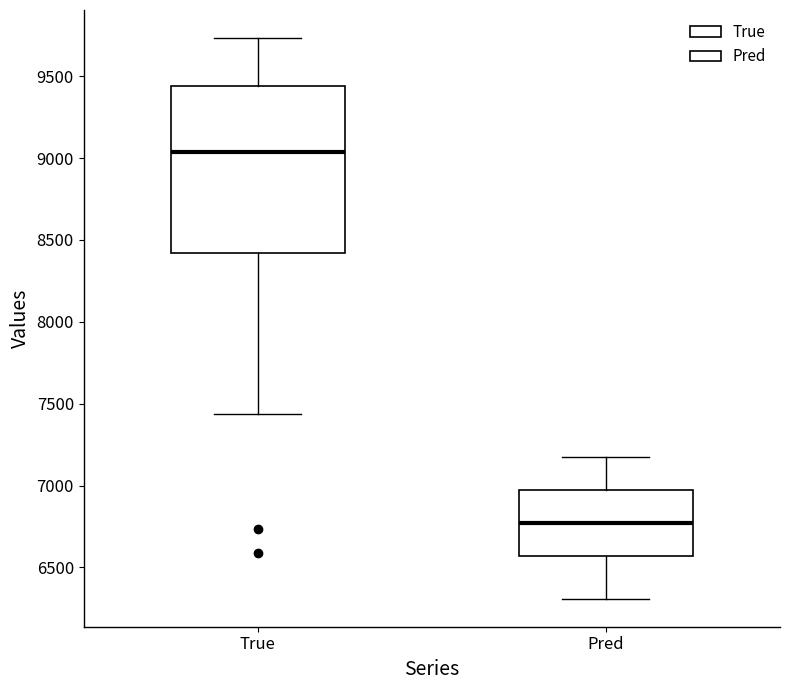

Where is the lower edge of the box for Pred on the y-axis? The values are not printed on the chart, so give them approximately, as read against the axis.

6550